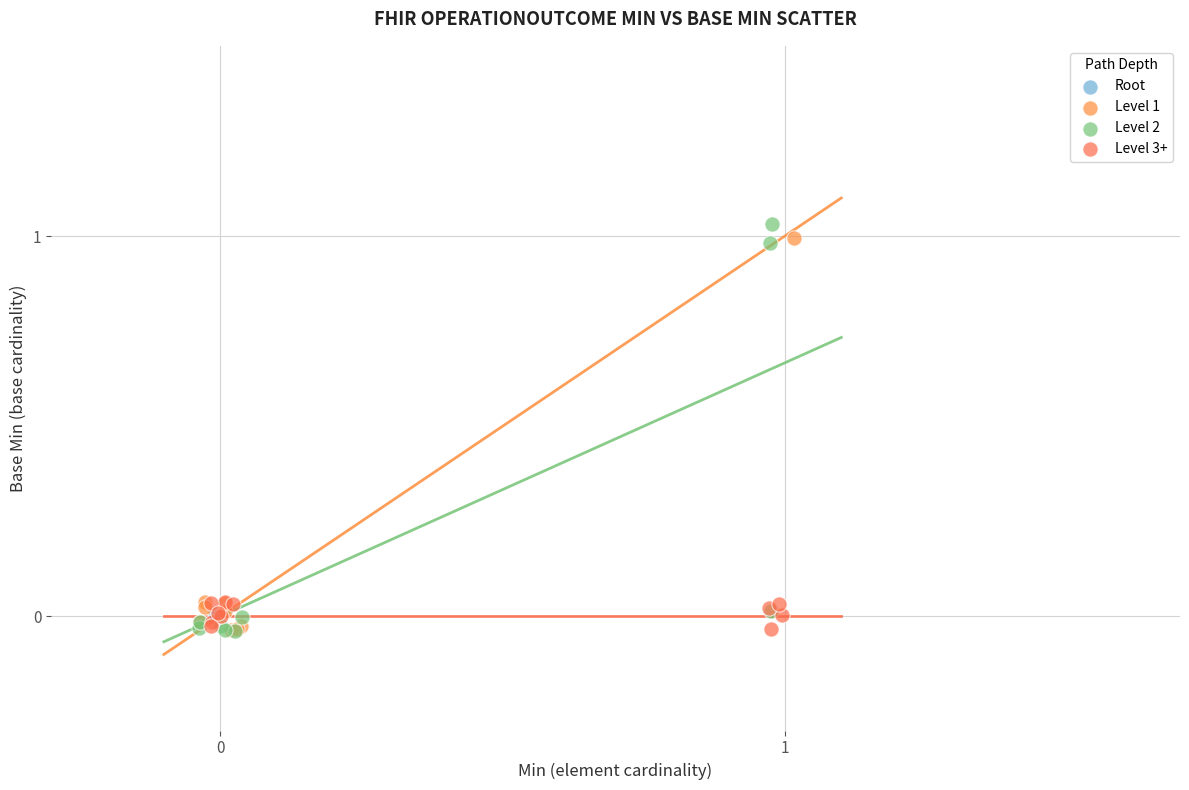

What are all the series names shown in the legend?

Root, Level 1, Level 2, Level 3+